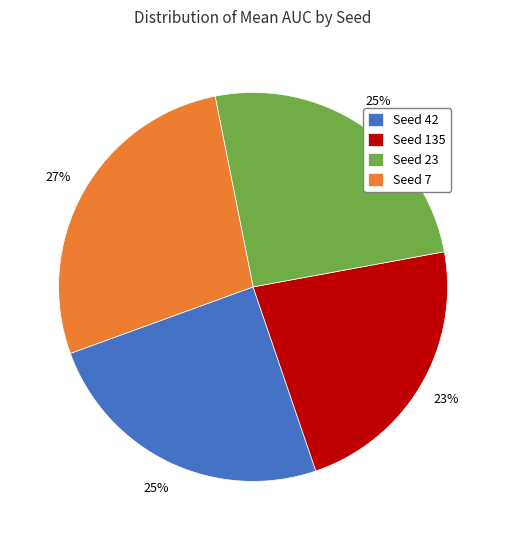

How many segments does this pie chart have?

4